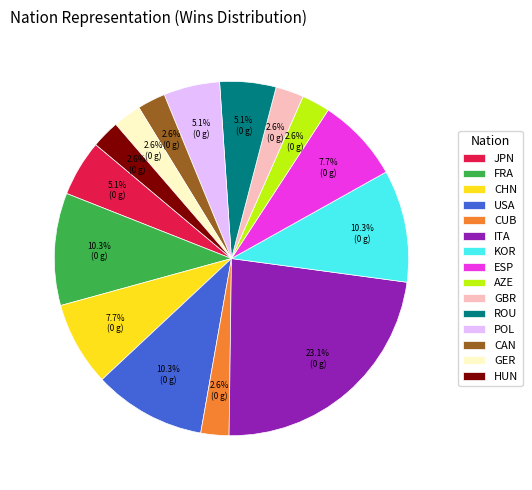

What percentage is the CHN slice, to the nearest percent?

8%